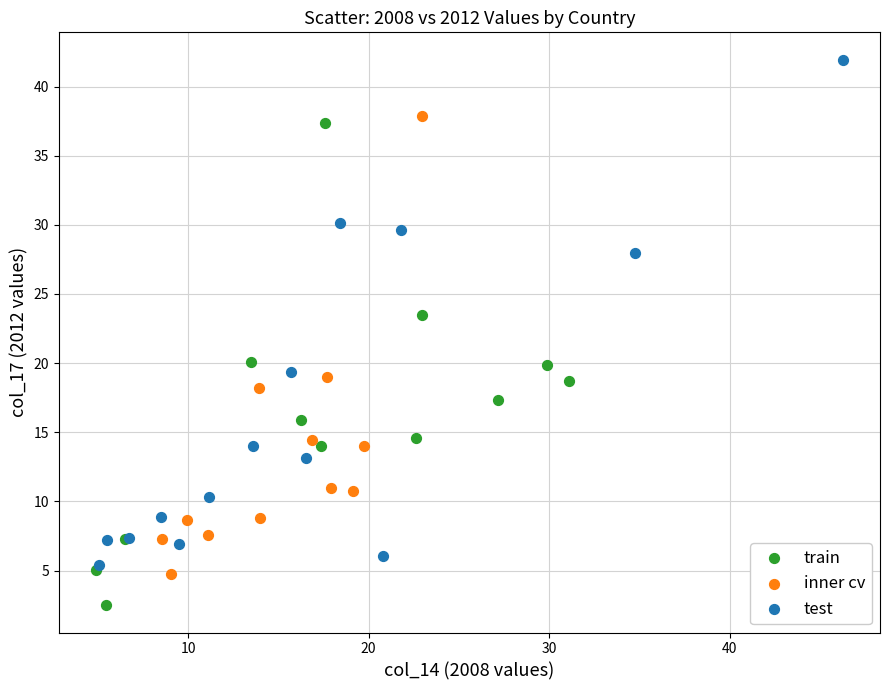

Which series contains the highest Y value?

test